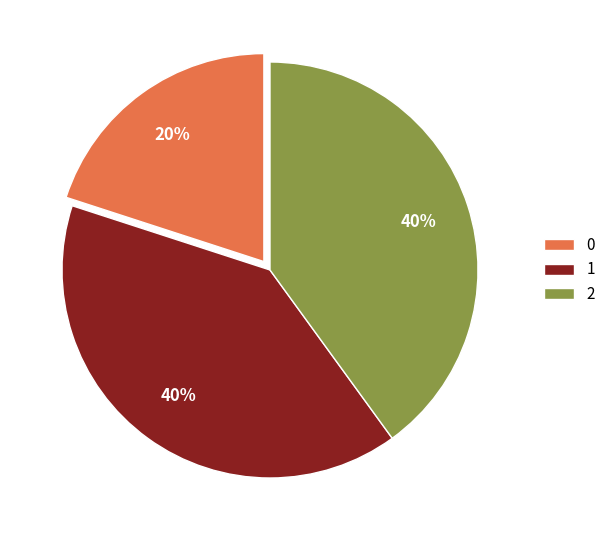

Approximately how many times larger is the value at 2 compared to 1?

1.0